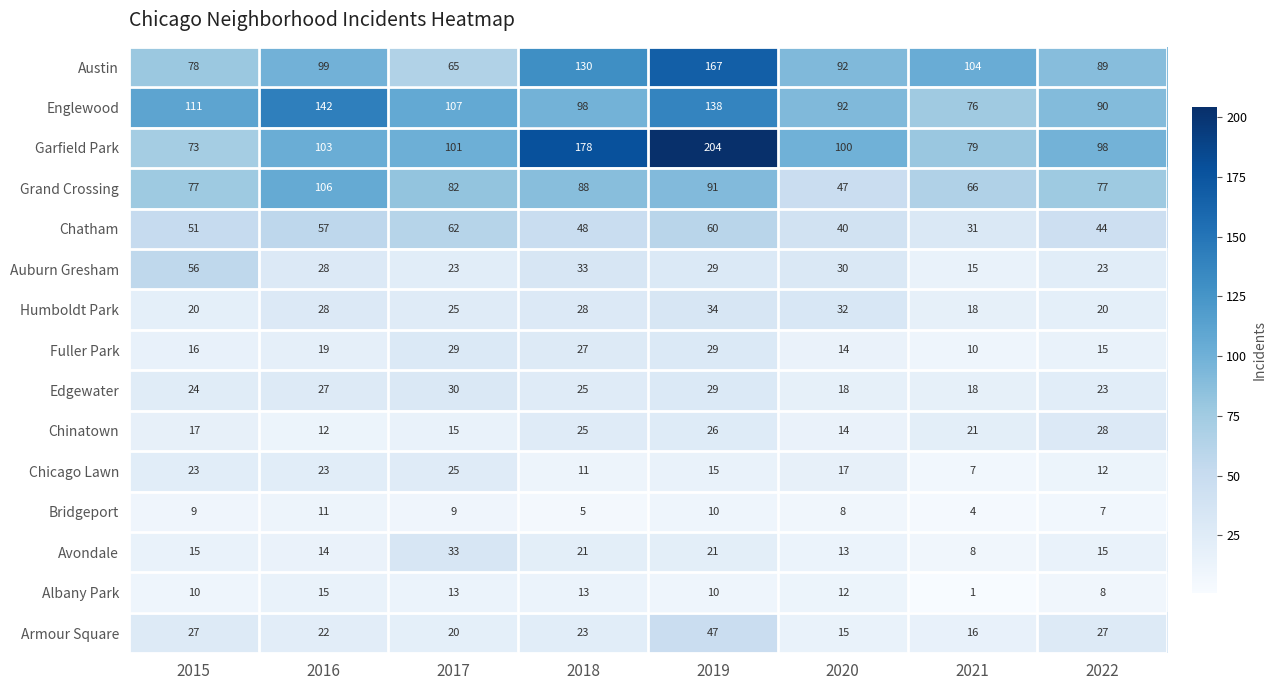

Rank the series by their maximum value, from lowest to highest.

Bridgeport, Albany Park, Chicago Lawn, Chinatown, Fuller Park, Edgewater, Avondale, Humboldt Park, Armour Square, Auburn Gresham, Chatham, Grand Crossing, Englewood, Austin, Garfield Park